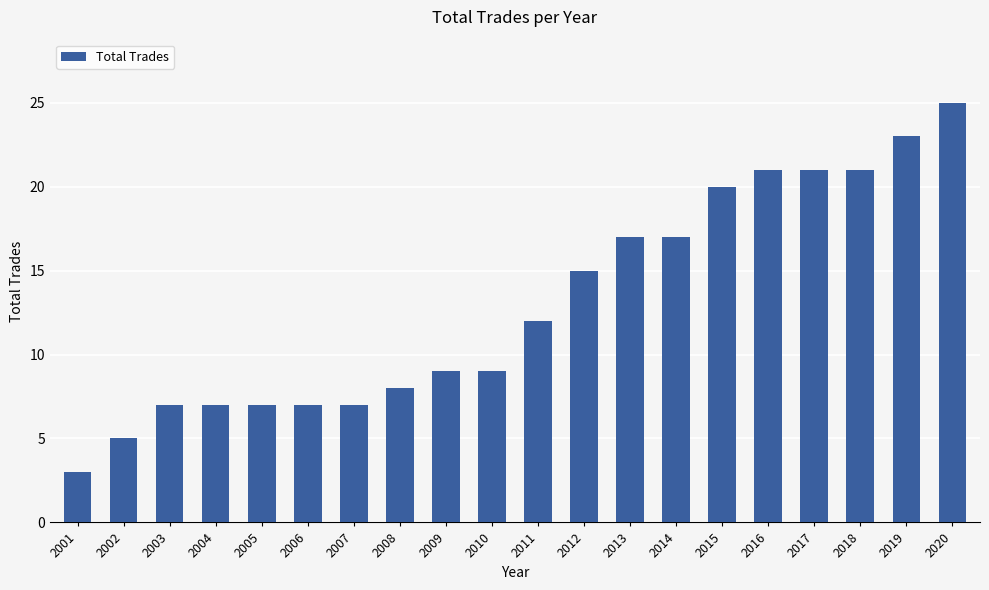

How many bars are there in total?

20